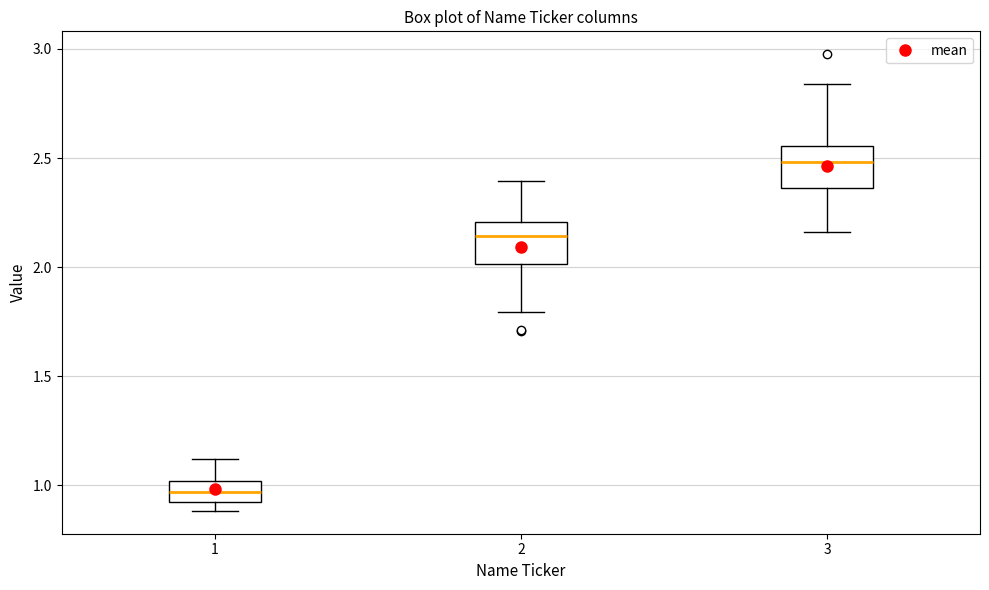

Reading left to right, transcribe this box plot: for each box, give where its median line is, the range the box spans, and where its two whiskers end, as read against the y-axis. The values are not printed on the chart, so give them approximately, as read against the axis.

1: median 0.95, box 0.90 to 1.00, whiskers 0.90 (just below the box's lower edge) to 1.10
2: median 2.15, box 2.00 to 2.20, whiskers 1.80 to 2.40
3: median 2.50, box 2.35 to 2.55, whiskers 2.15 to 2.85